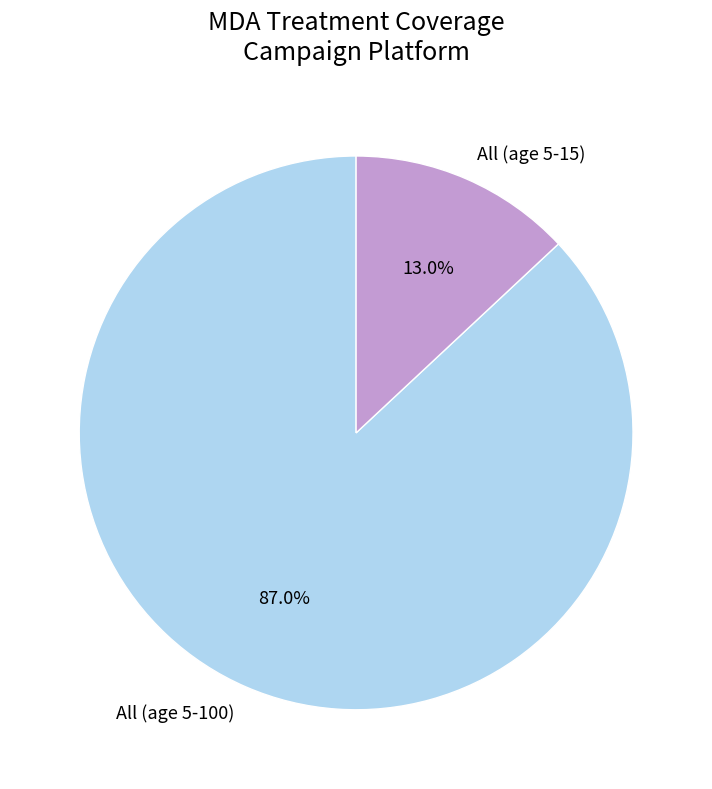

Do All (age 5-15) and All (age 5-100) together represent more than half of the pie?

Yes